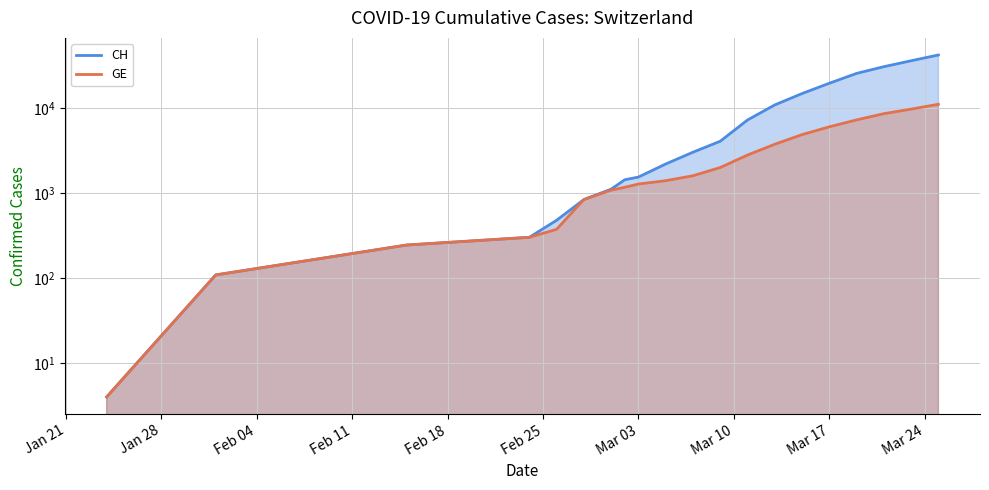

The value of GE at Mar 10 is 1599. True or false?

False